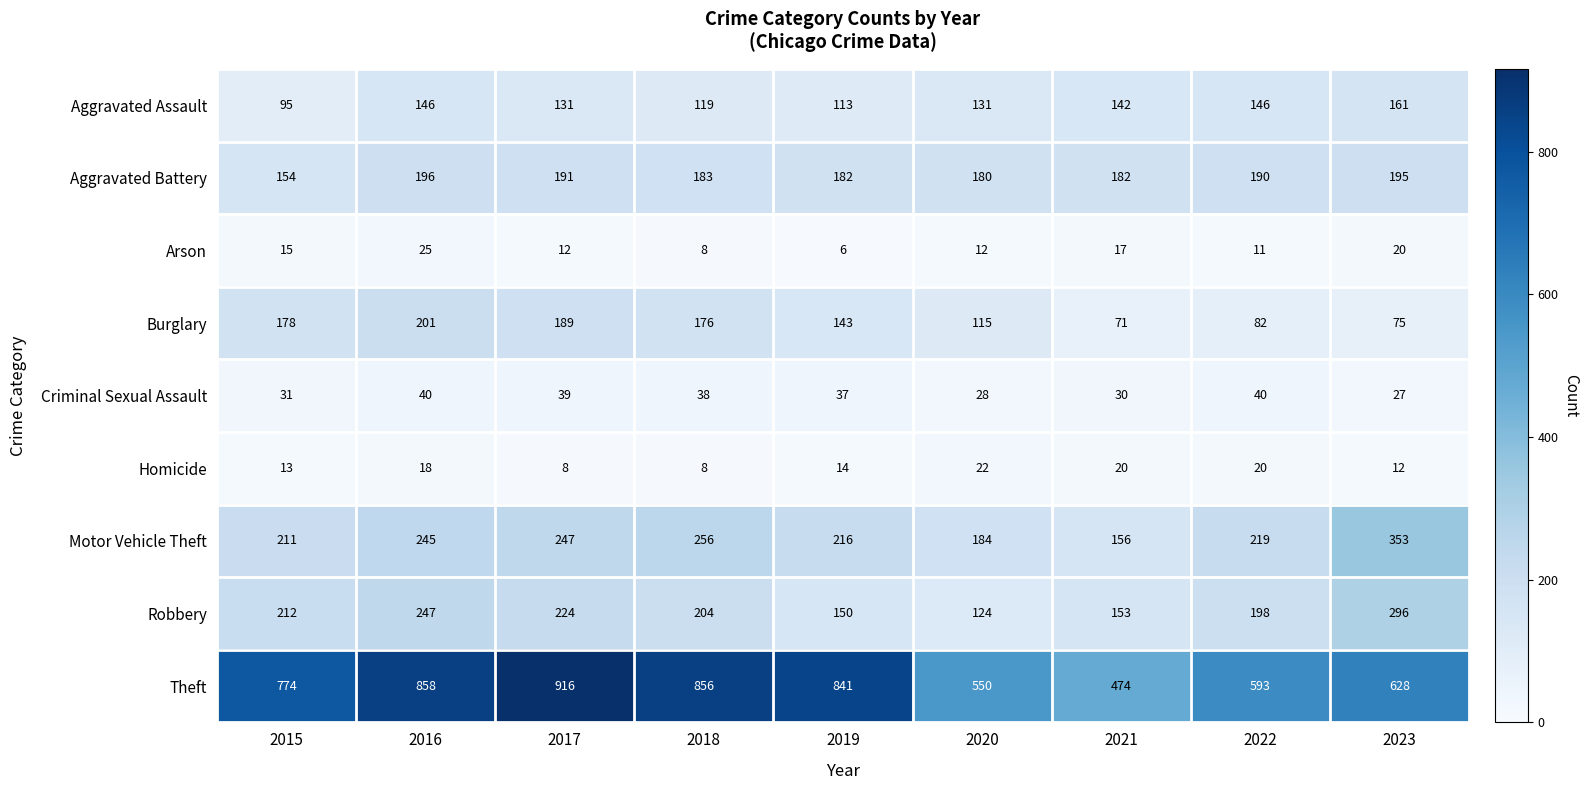

At 2017, list the series in order from smallest to largest.

Homicide, Arson, Criminal Sexual Assault, Aggravated Assault, Burglary, Aggravated Battery, Robbery, Motor Vehicle Theft, Theft